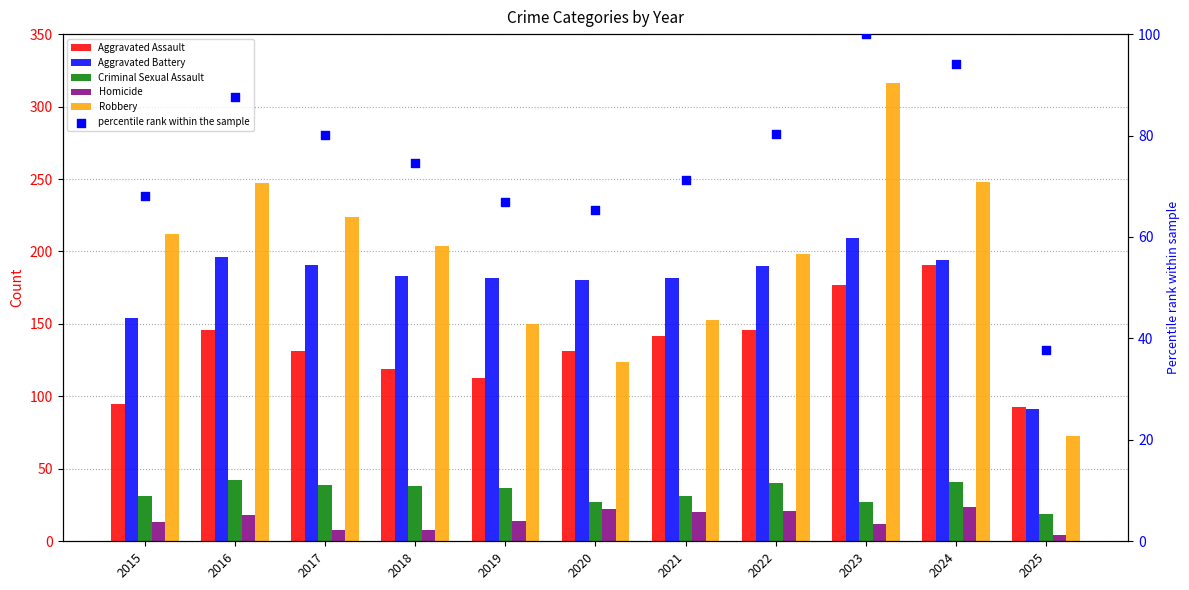

Which series contains the lowest Y value?

Homicide